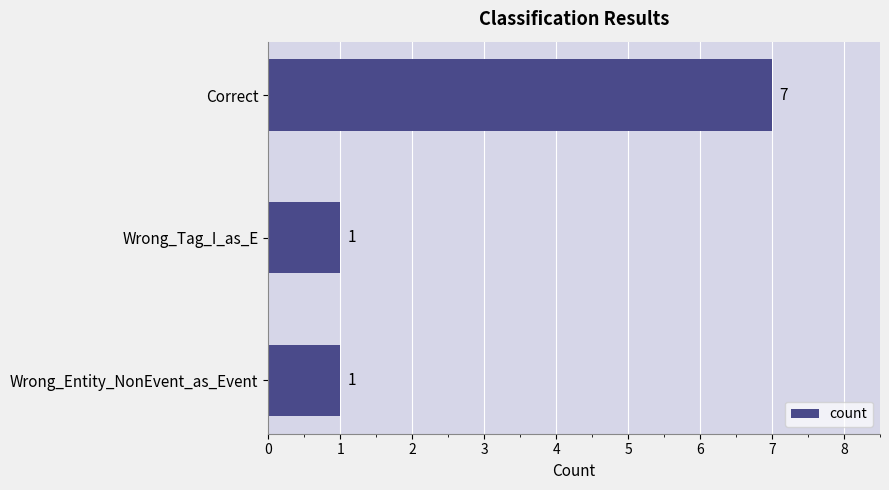

What is the difference between the values at Correct and Wrong_Tag_I_as_E?

6